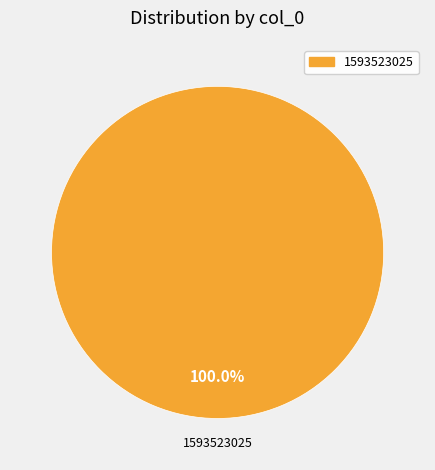

Is there a majority slice in this chart?

Yes